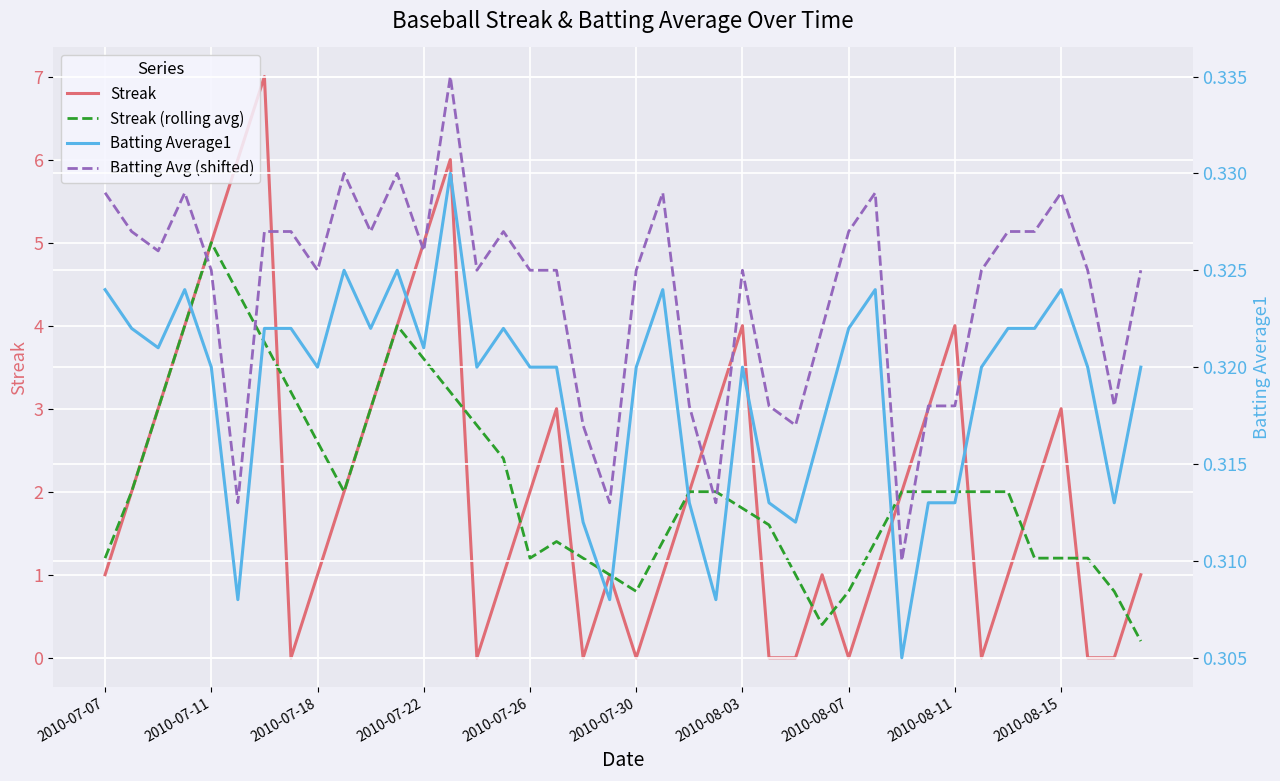

Which category has the highest value in the Streak (rolling avg) series?

2010-07-11